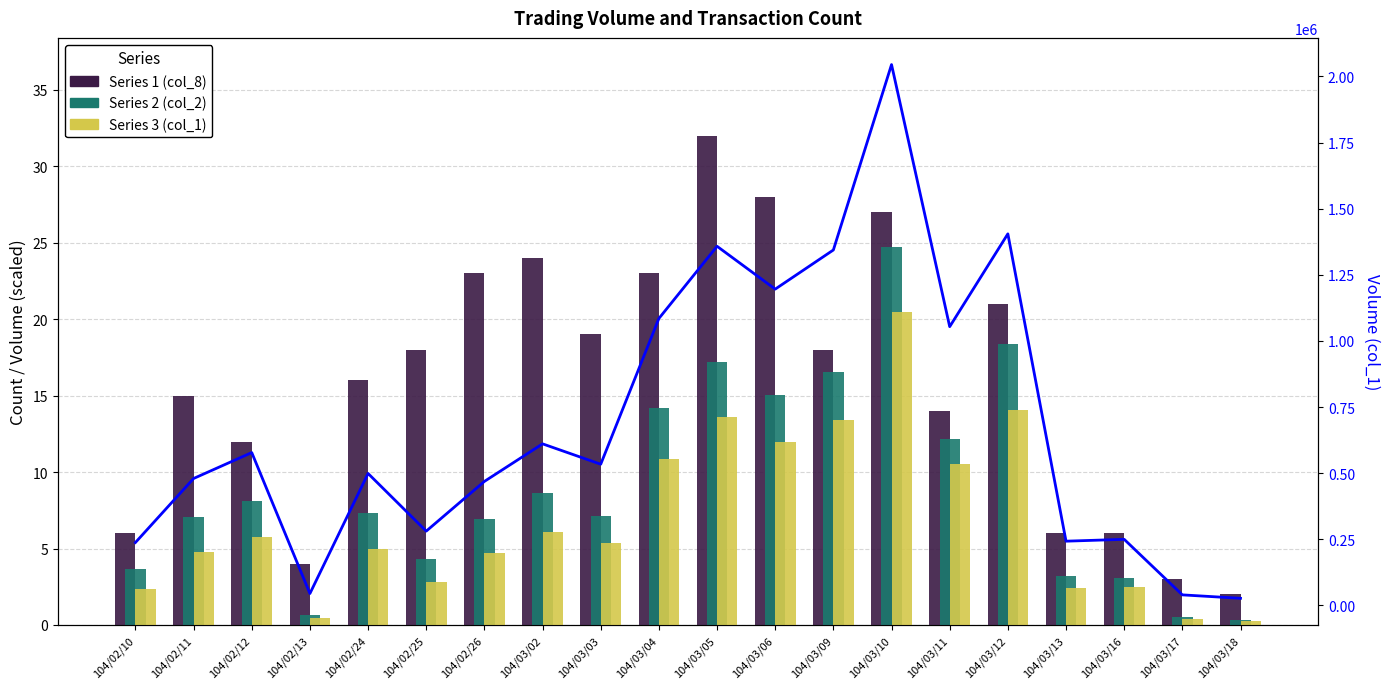

What is the difference between the highest and lowest values at 104/02/11?

479995.2